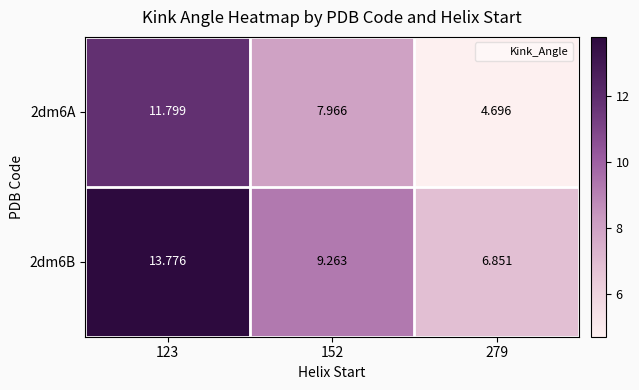

How many data points does each series have?

3